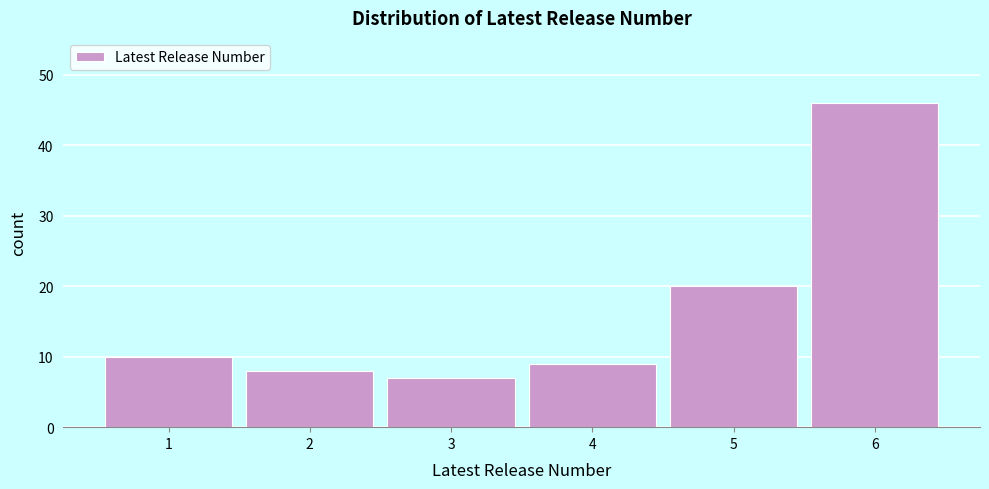

Reading left to right, extract all data points from this chart.

10	8	7	9	20	46